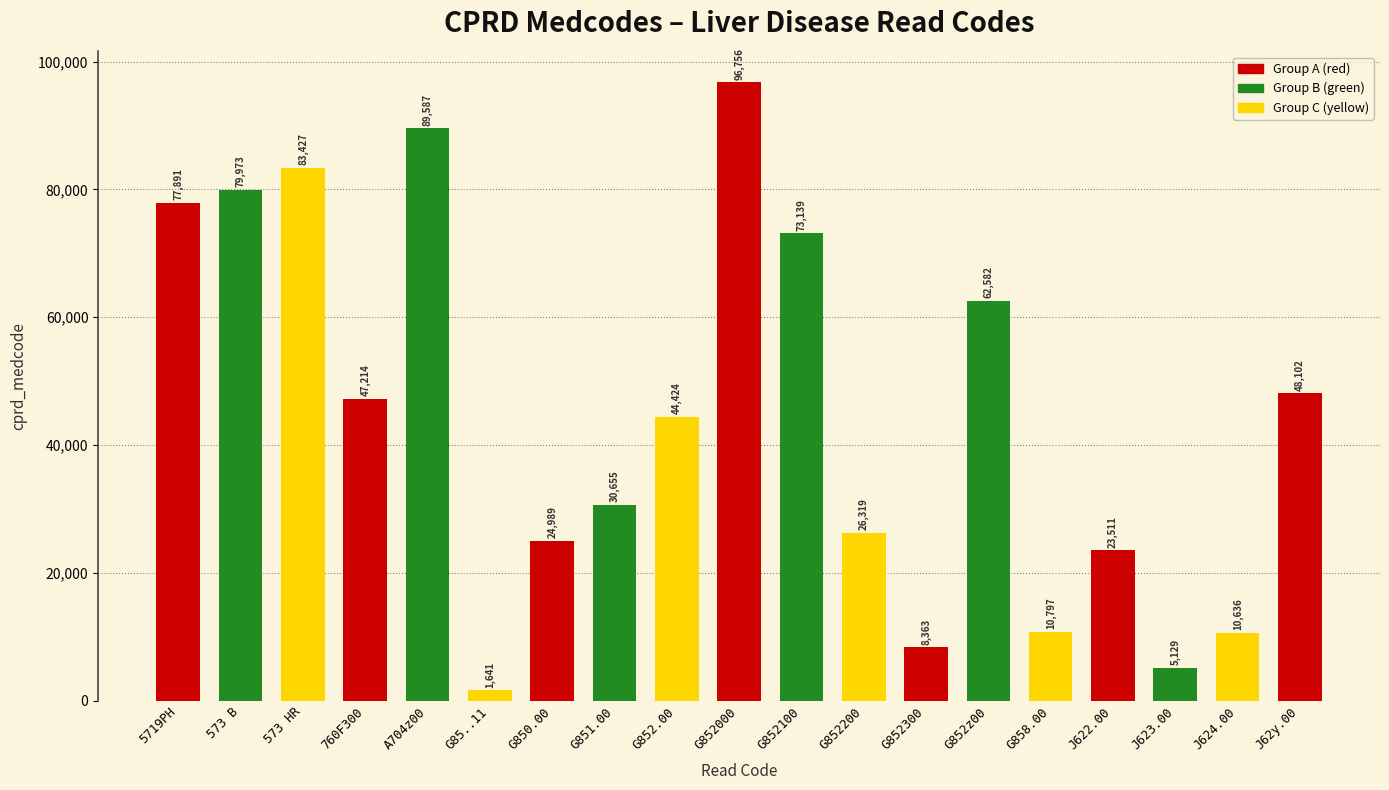

What is the average value?

44481